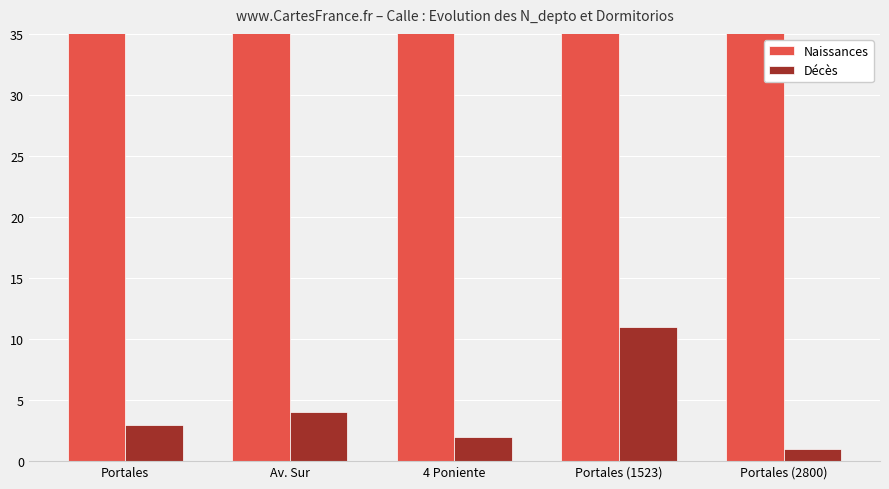

Reading left to right, transcribe all the data shown in this chart.

Naissances: Portales=2608	Av. Sur=1508	4 Poniente=630	Portales (1523)=1523	Portales (2800)=2800
Décès: Portales=3	Av. Sur=4	4 Poniente=2	Portales (1523)=11	Portales (2800)=1